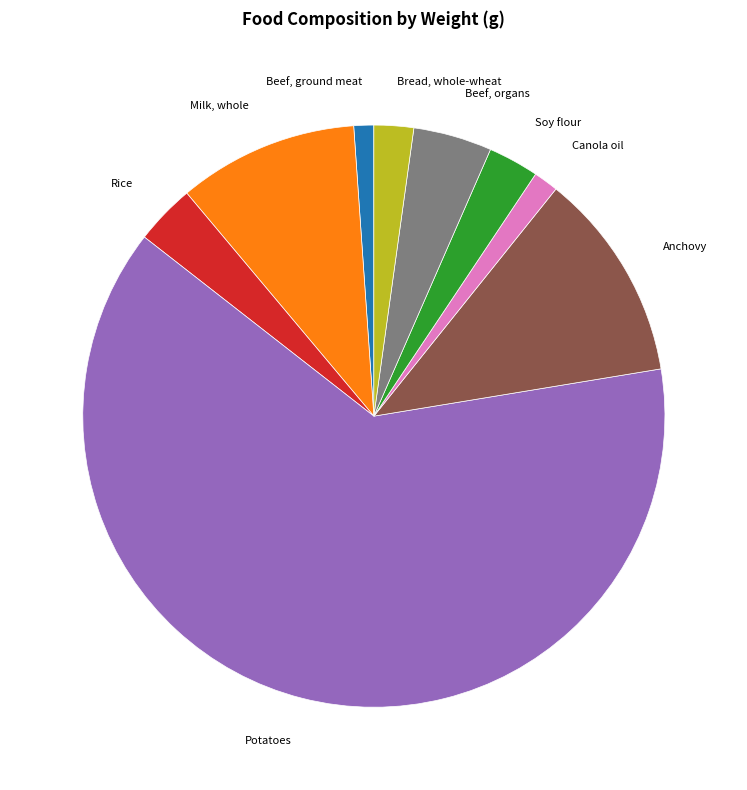

Does any single category account for the majority?

Yes